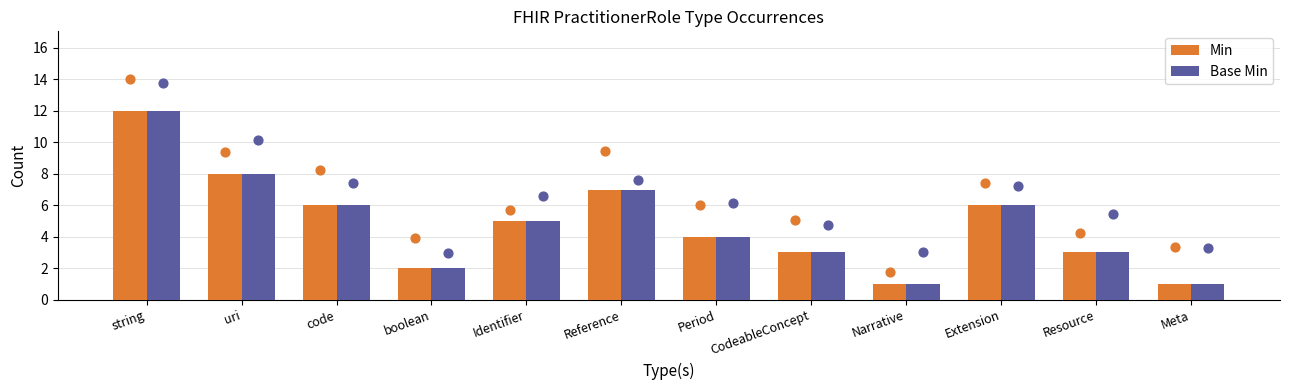

What are all the series names shown in the legend?

Min, Base Min